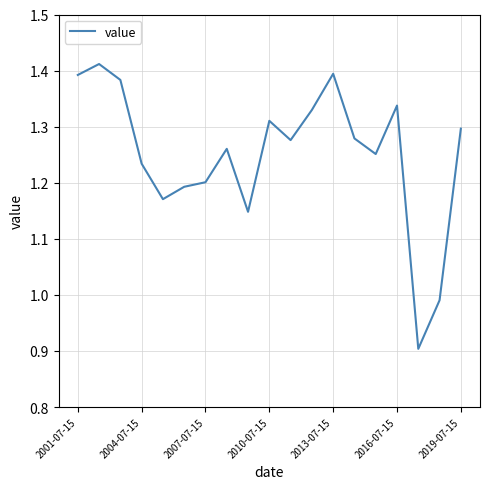

What is the difference between the maximum and minimum values?

0.5